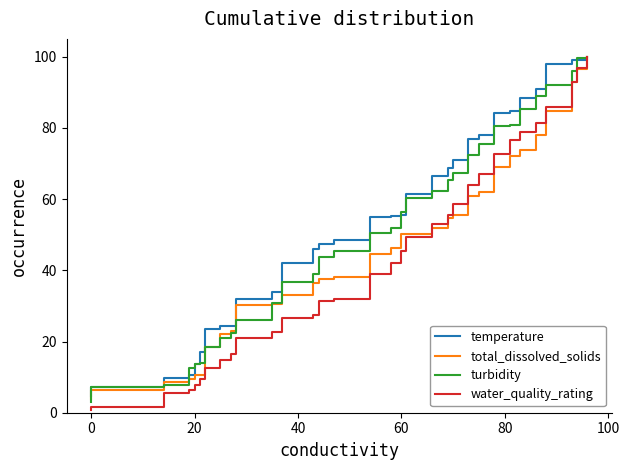

Does the chart have visible grid lines?

No